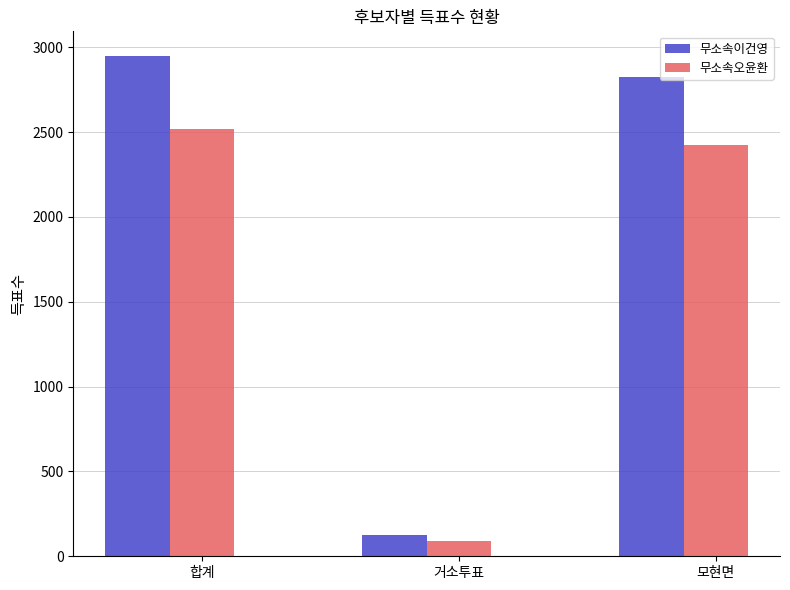

Where does the 무소속이건영 series first go above 2822?

합계